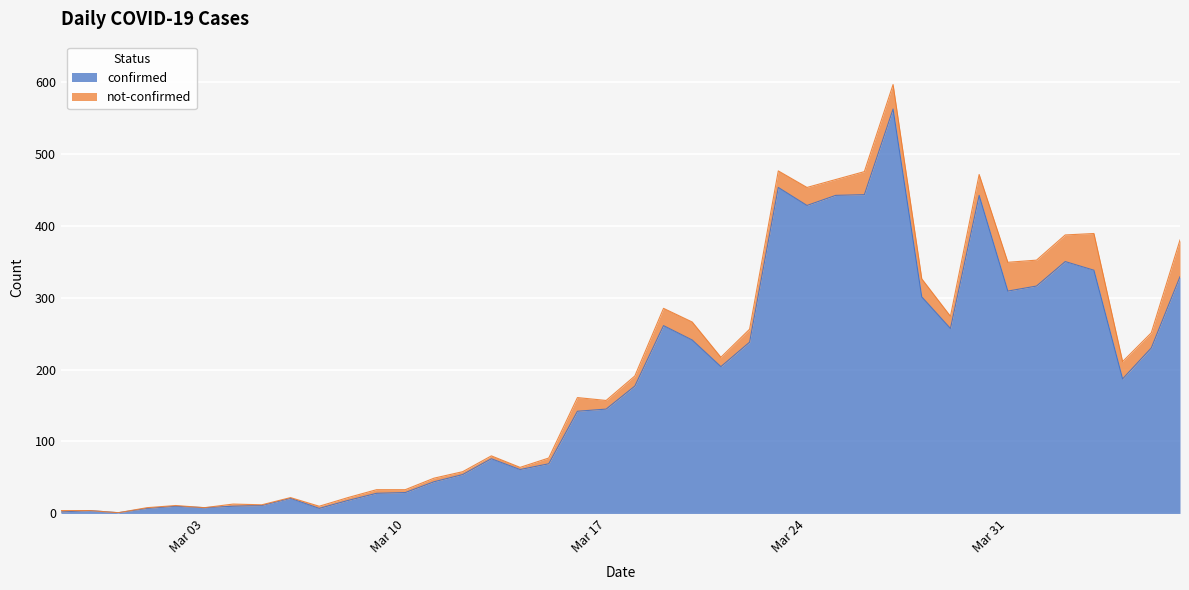

What is the average value?

181